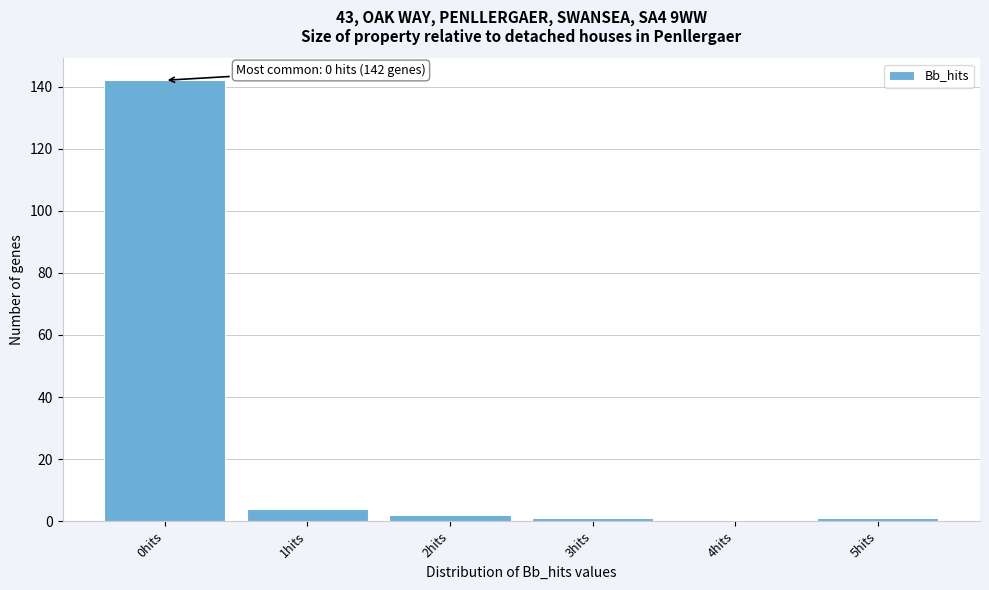

Reading right to left, list all the values displayed in this chart.

5hits=1	4hits=0	3hits=1	2hits=2	1hits=4	0hits=142